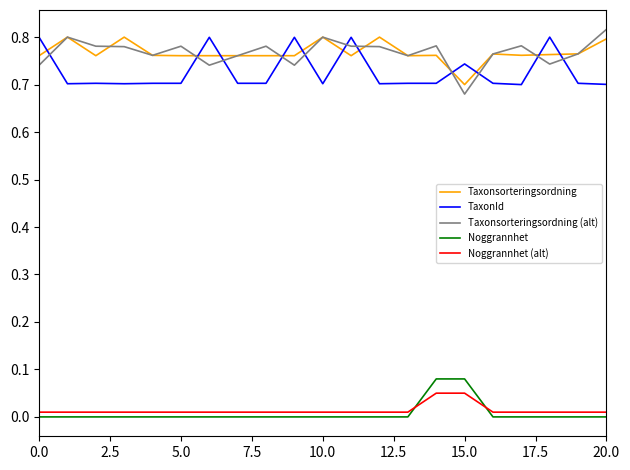

True or false: Taxonsorteringsordning and Noggrannhet (alt) intersect in this chart.

False